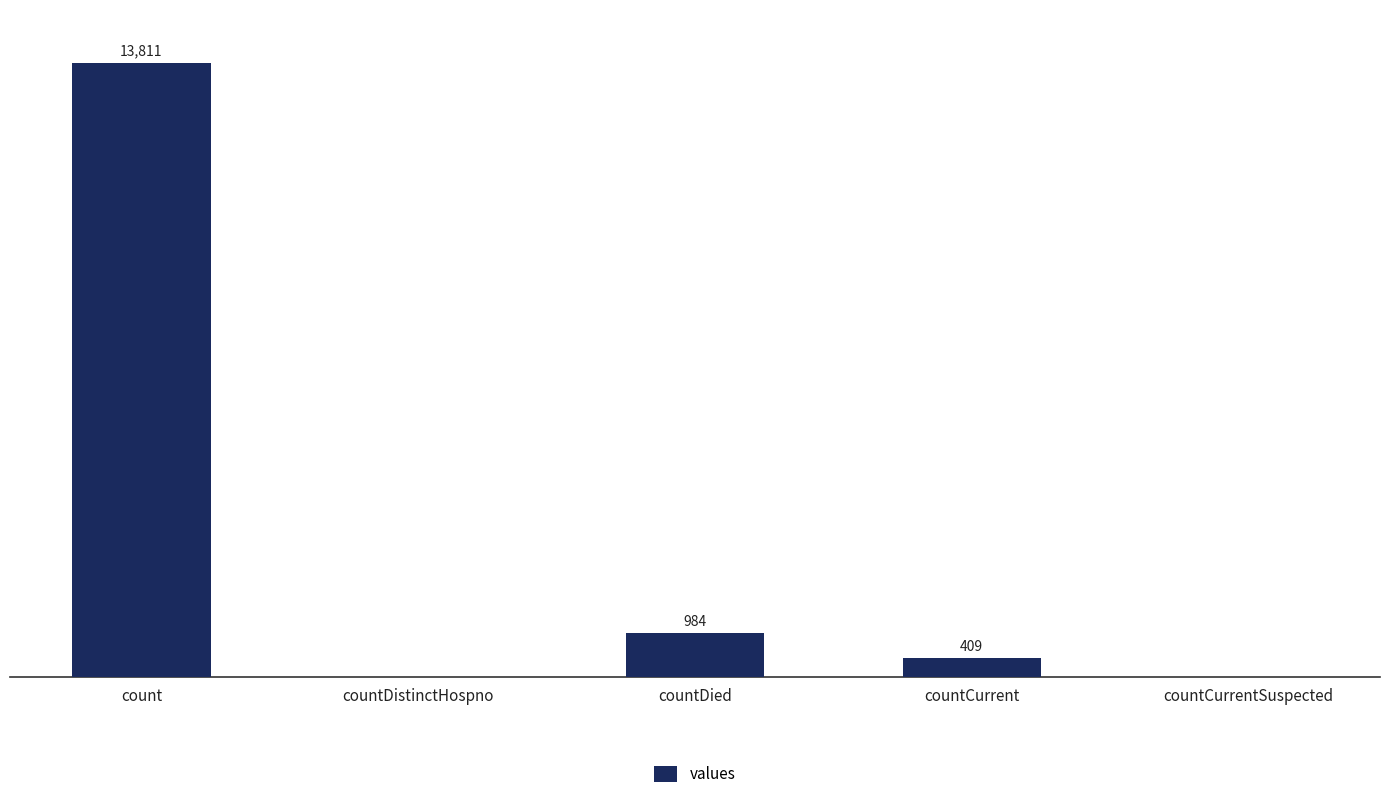

Where is the data nearest to the value 6905?

countDied